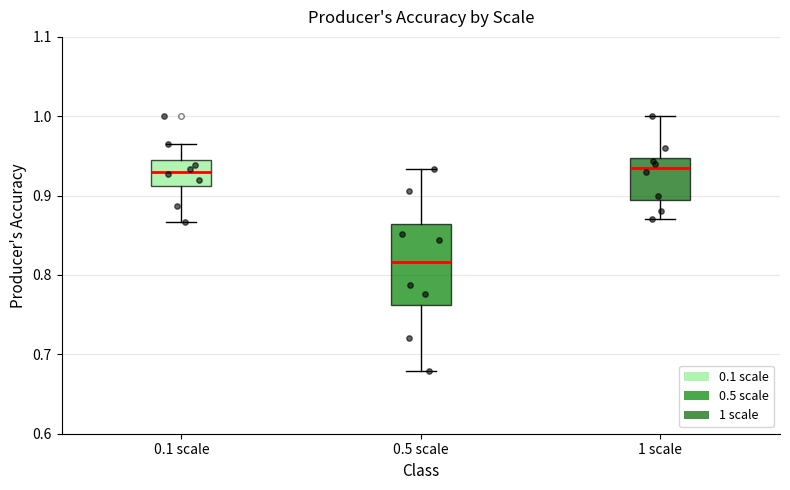

Which box is the tallest, from its lower edge to its upper edge?

0.5 scale